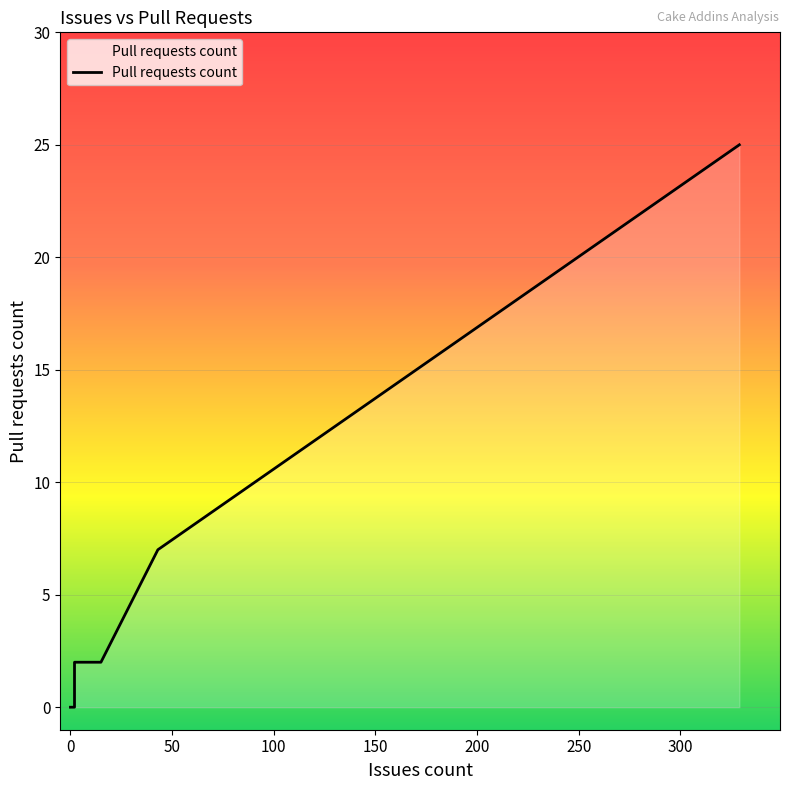

The chart shows a value of 14 at 0. True or false?

False